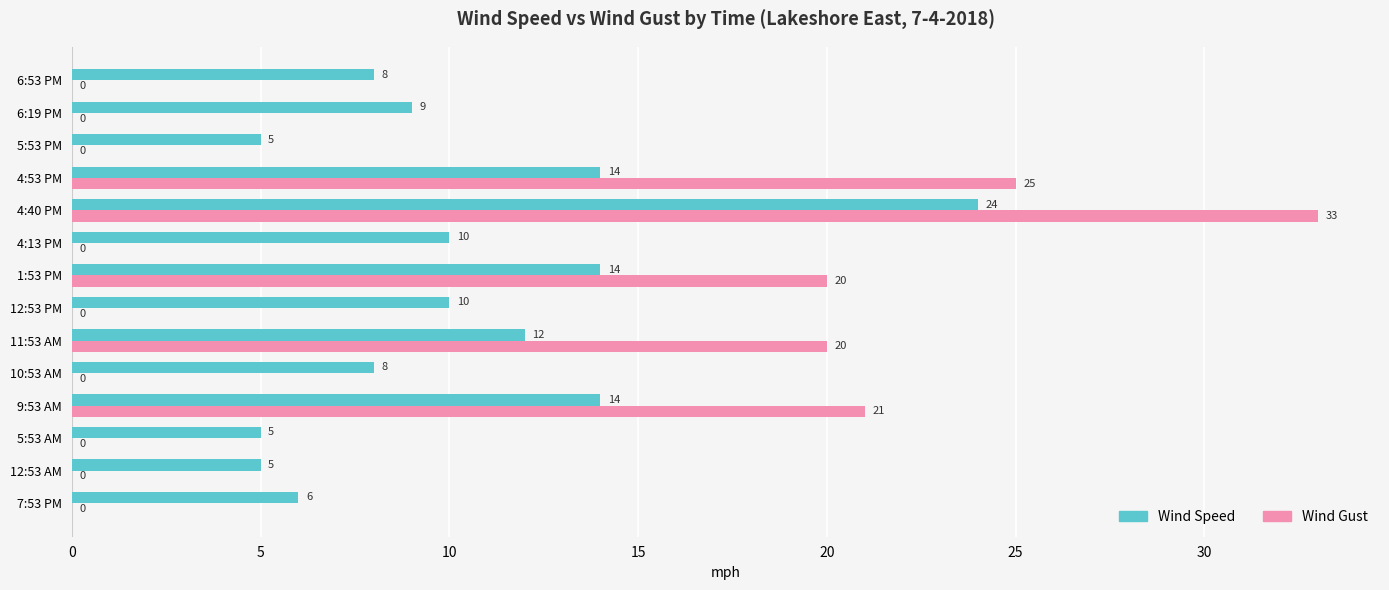

Which series changed the most between 10:53 AM and 1:53 PM?

Wind Gust